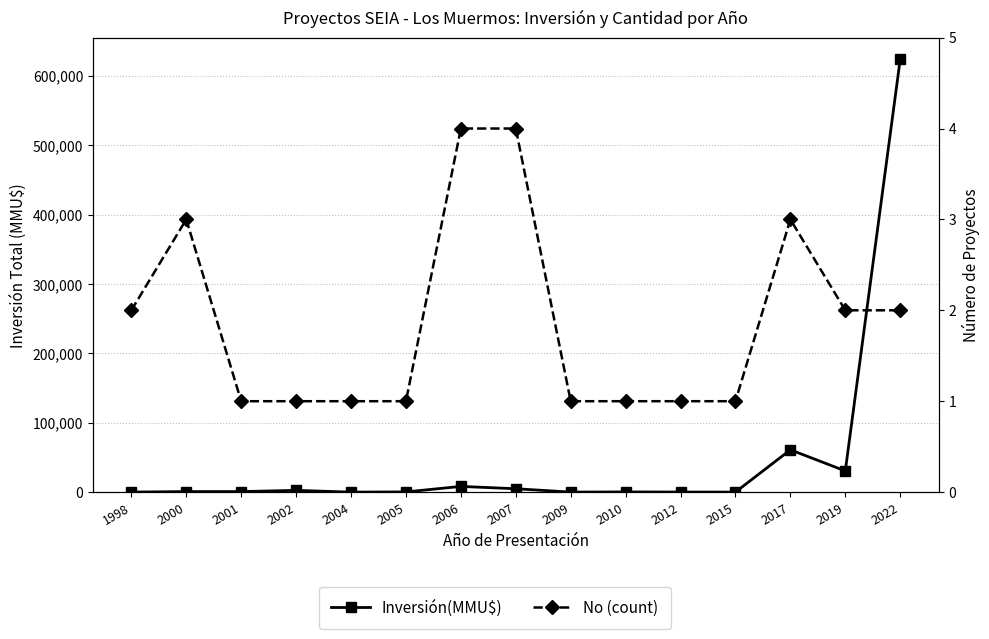

What is the difference between the second highest and second lowest values in the No (count) series?

3